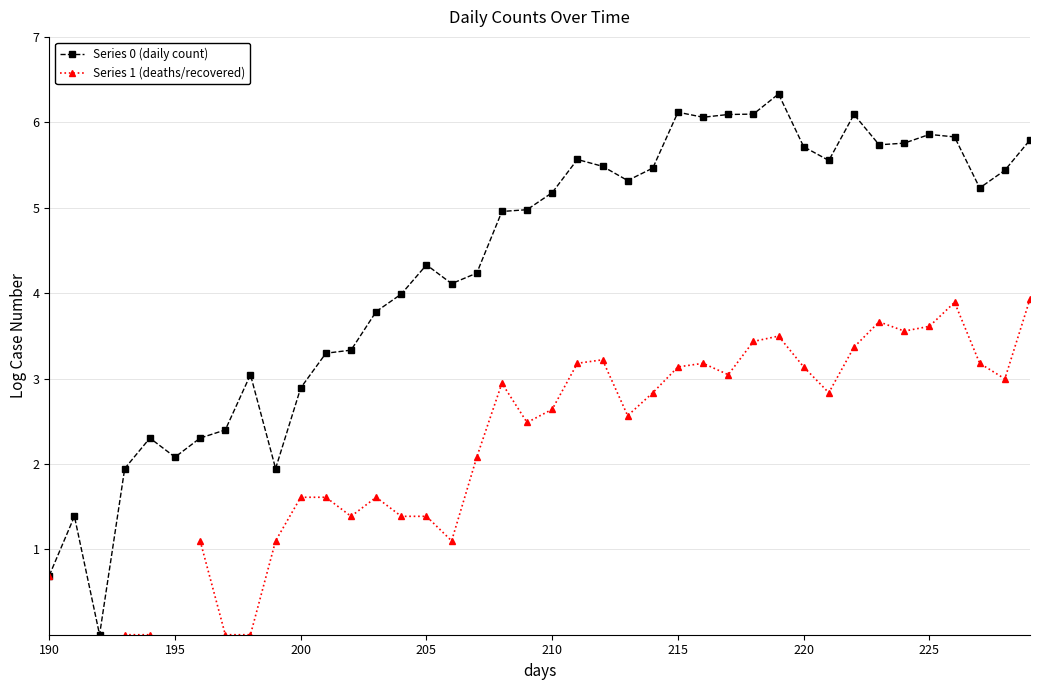

True or false: Series 0 (daily count) and Series 1 (deaths/recovered) cross at least once.

False